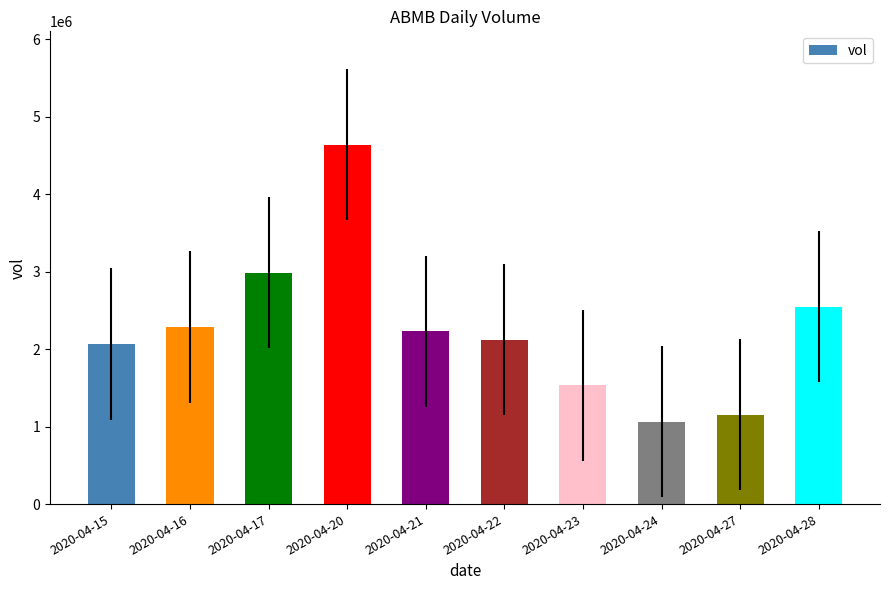

Between 2020-04-15 and 2020-04-23, which is larger?

2020-04-15